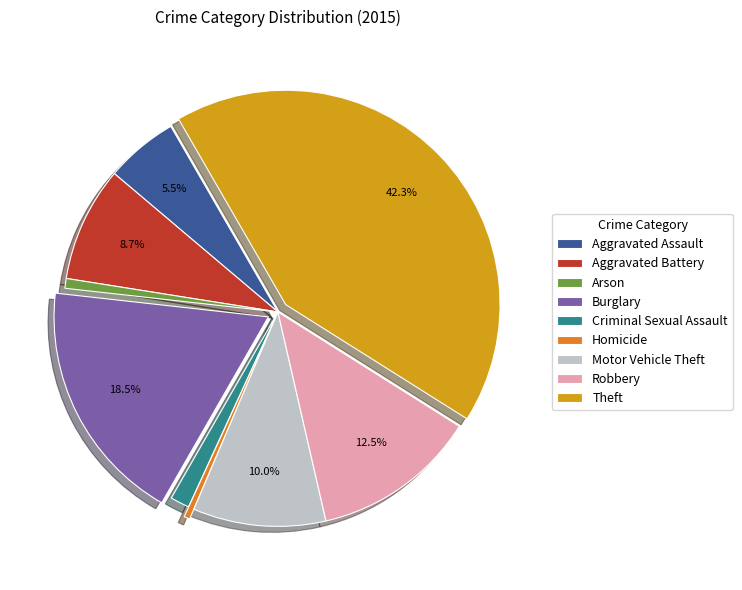

Which category has the biggest portion of the pie?

Theft